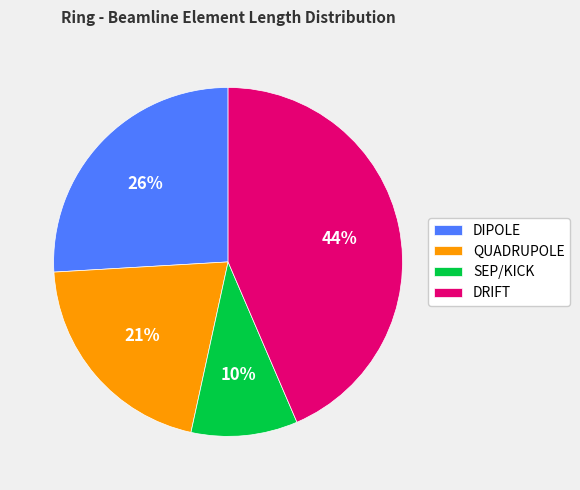

Count the number of slices in the pie.

4